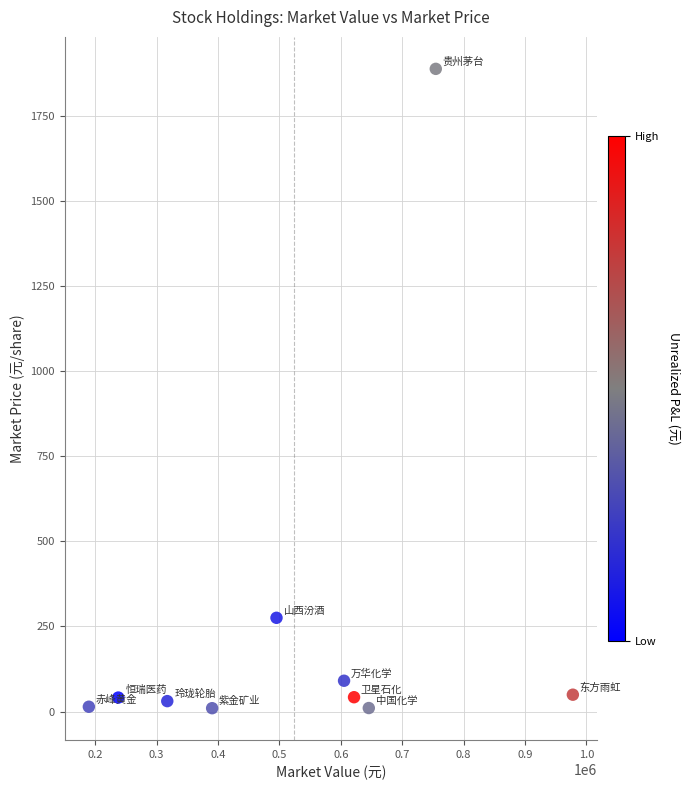

What is the range of X values (max minus min)?

788580.0